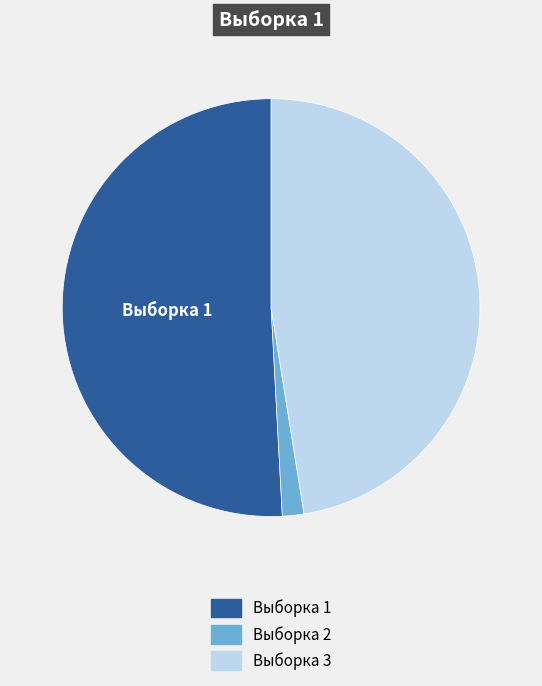

Is the sum of Выборка 3 and Выборка 2 greater than half?

No